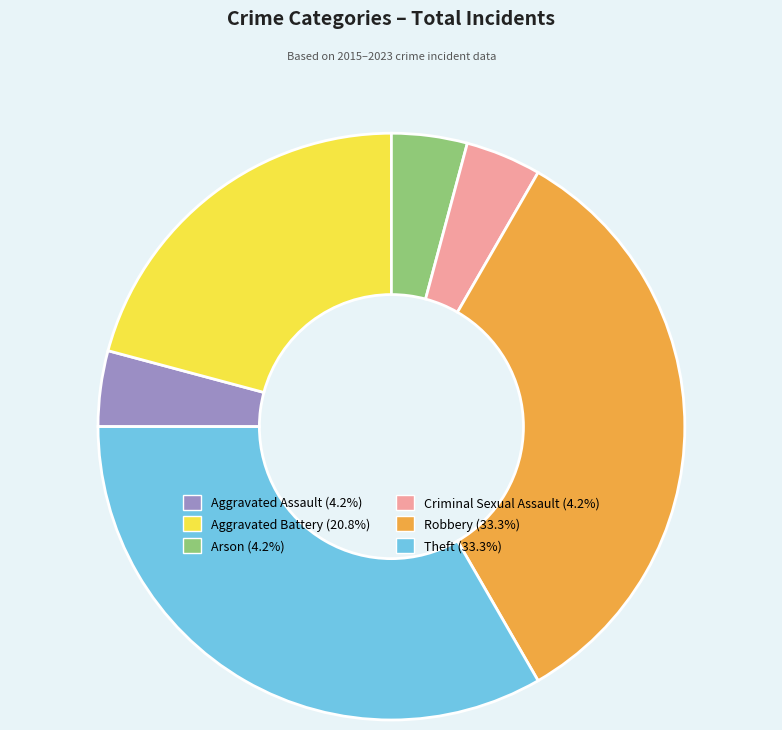

Is the sum of Aggravated Assault and Aggravated Battery greater than half?

No